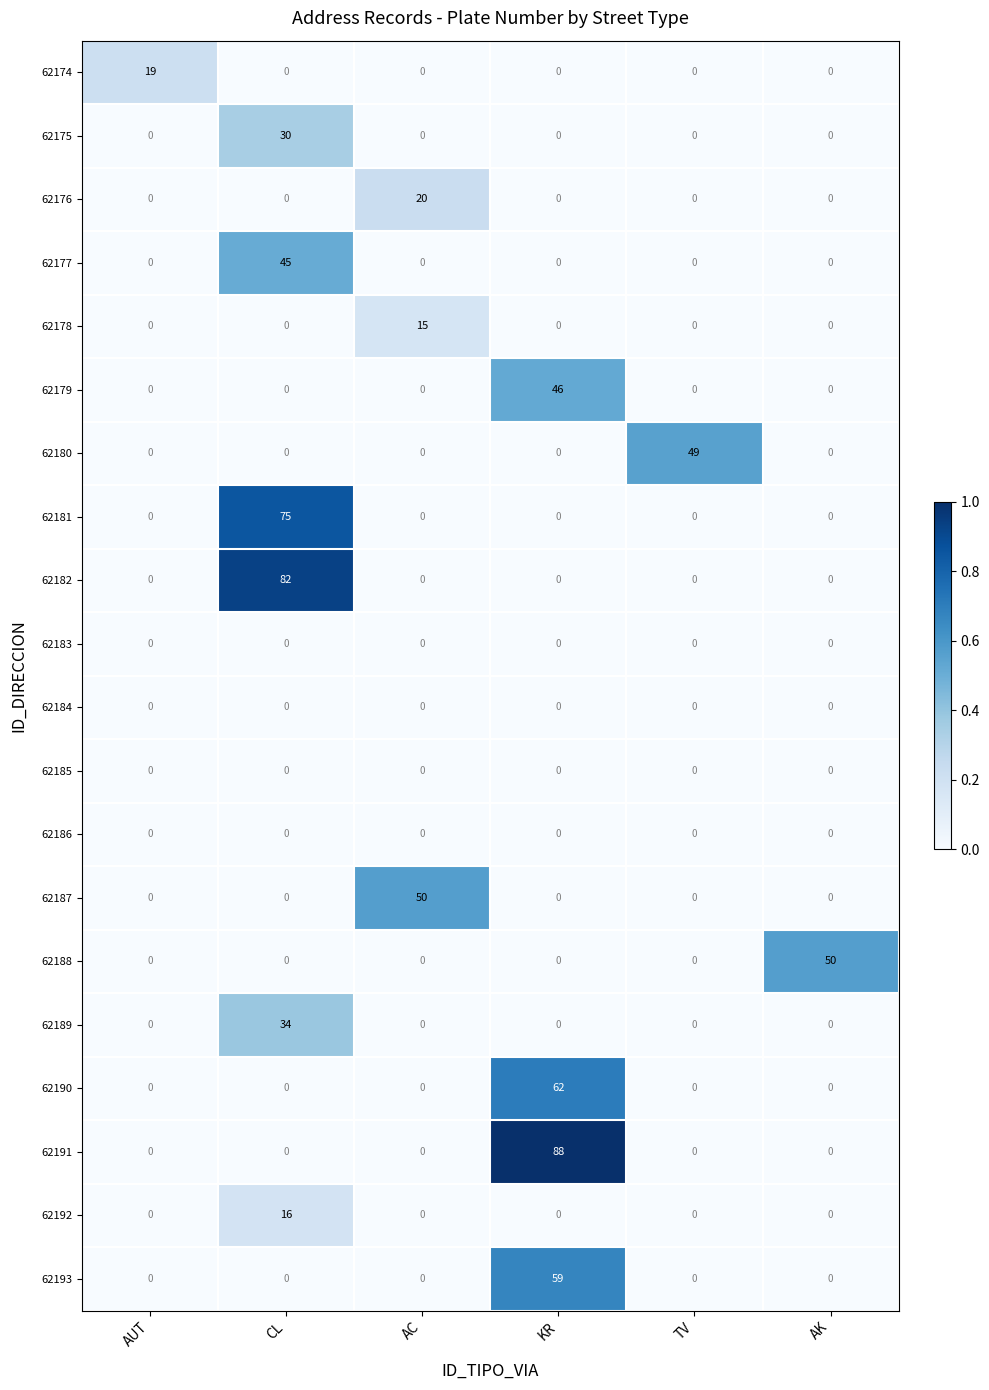

What is the average value of the 62187 series?

8